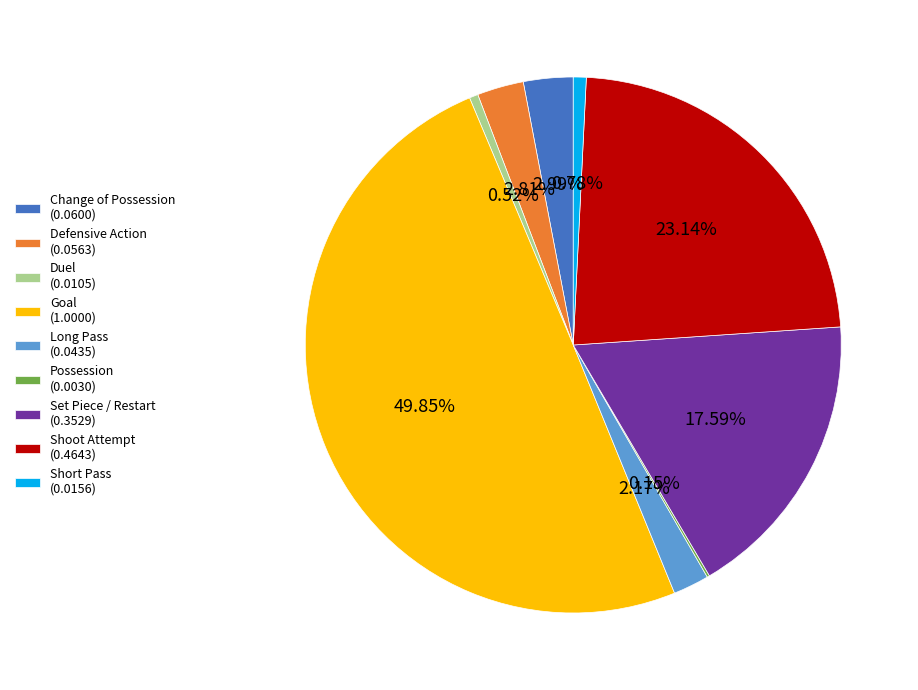

Does Shoot Attempt (0.4643) account for over 50% of the chart?

No